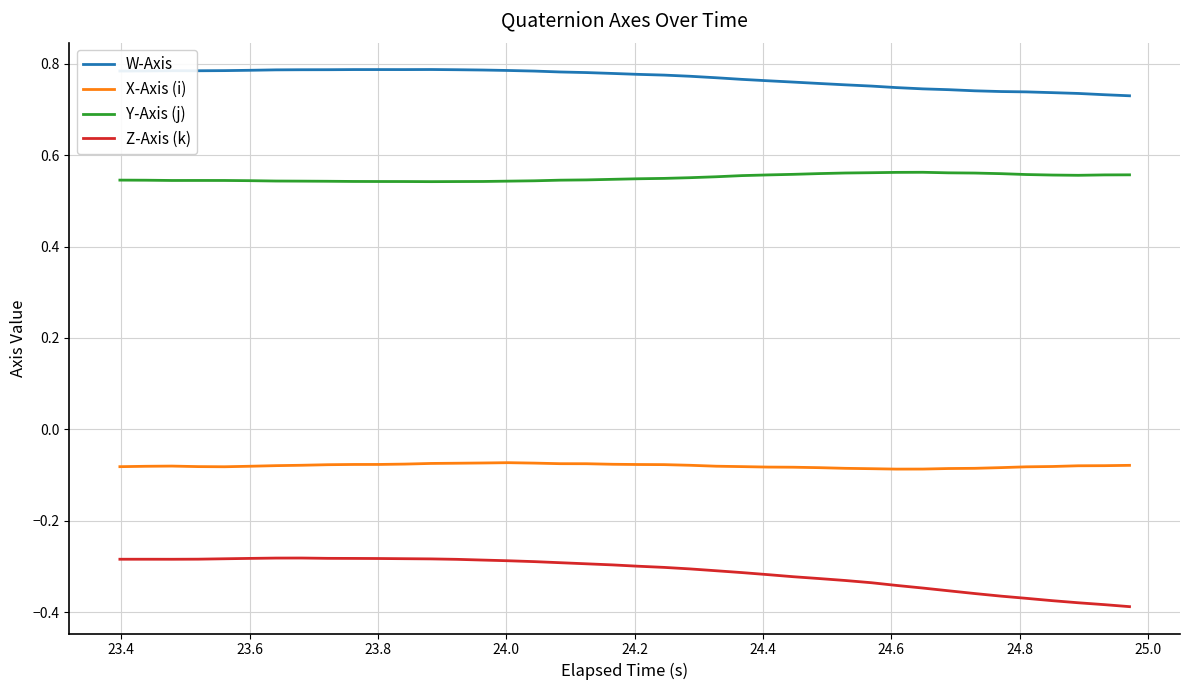

True or false: X-Axis (i) and Z-Axis (k) cross at least once.

False